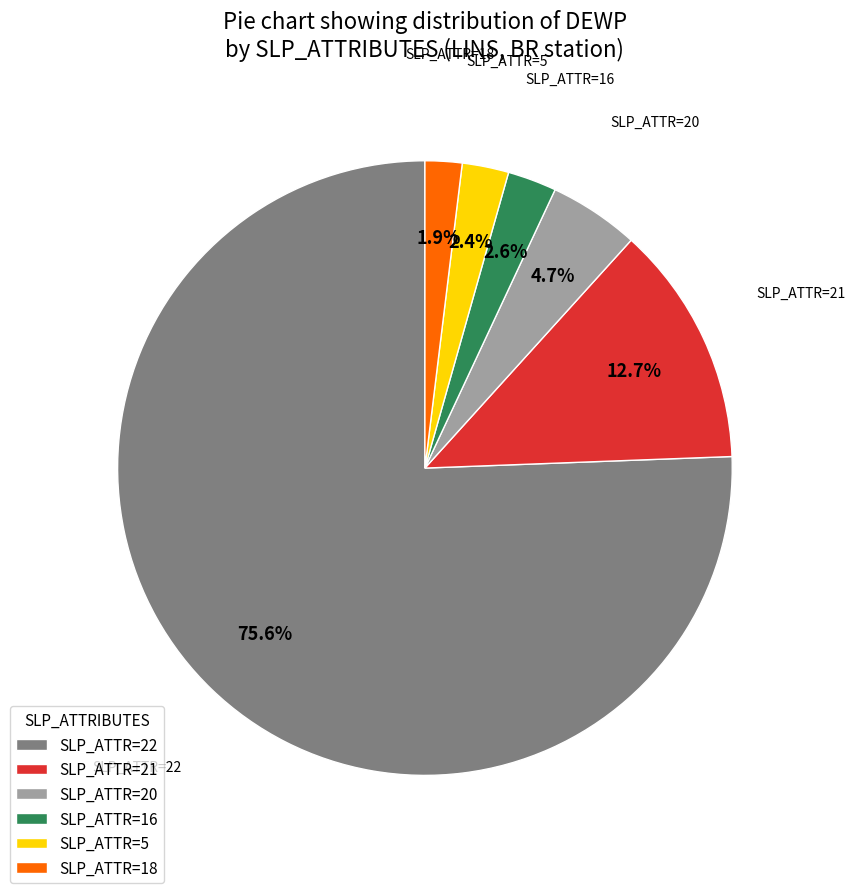

How many slices are in this pie chart?

6